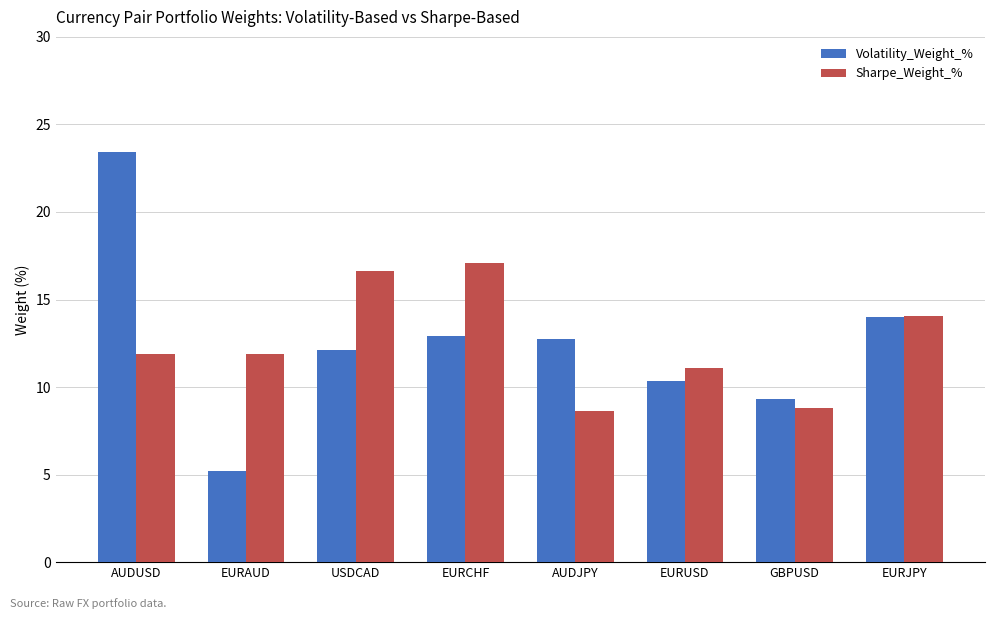

Reading left to right, extract all data points from this chart.

Volatility_Weight_%: AUDUSD=23.4	EURAUD=5.2	USDCAD=12.1	EURCHF=12.9	AUDJPY=12.7	EURUSD=10.3	GBPUSD=9.3	EURJPY=14.0
Sharpe_Weight_%: AUDUSD=11.9	EURAUD=11.9	USDCAD=16.6	EURCHF=17.1	AUDJPY=8.6	EURUSD=11.1	GBPUSD=8.8	EURJPY=14.0